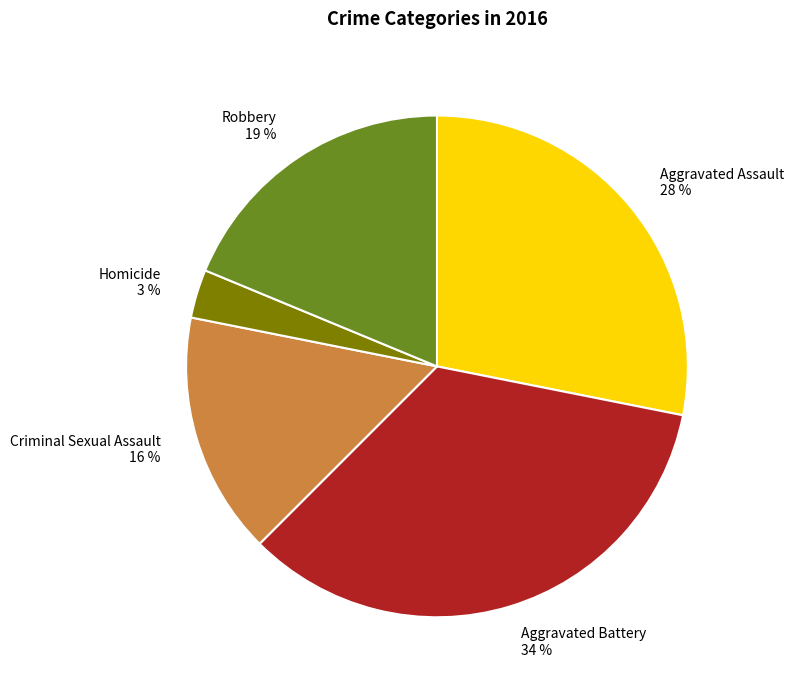

Which has a higher value, Robbery or Aggravated Assault?

Aggravated Assault